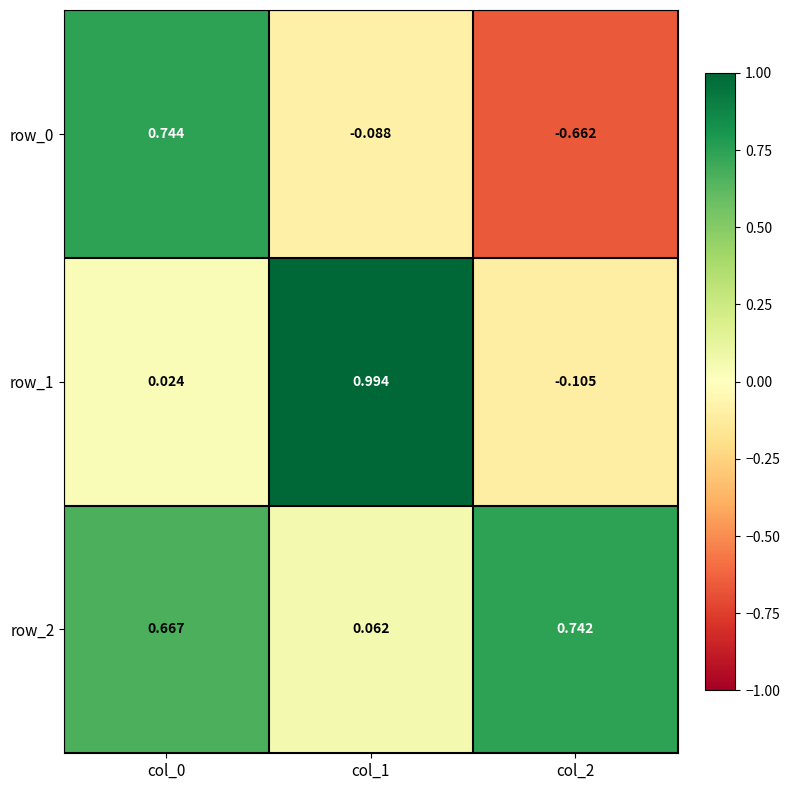

Is the value of row_1 at col_0 greater than the value of row_0 at col_1?

Yes